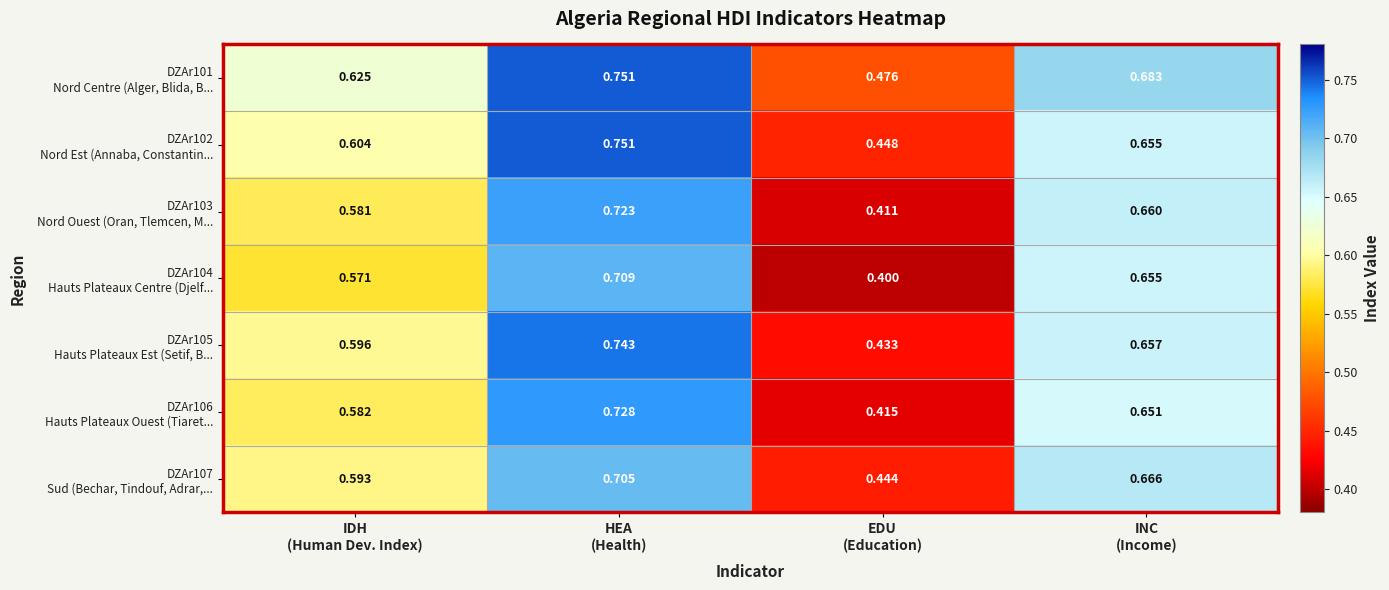

What is the total value across all series at IDH
(Human Dev. Index)?

4.2